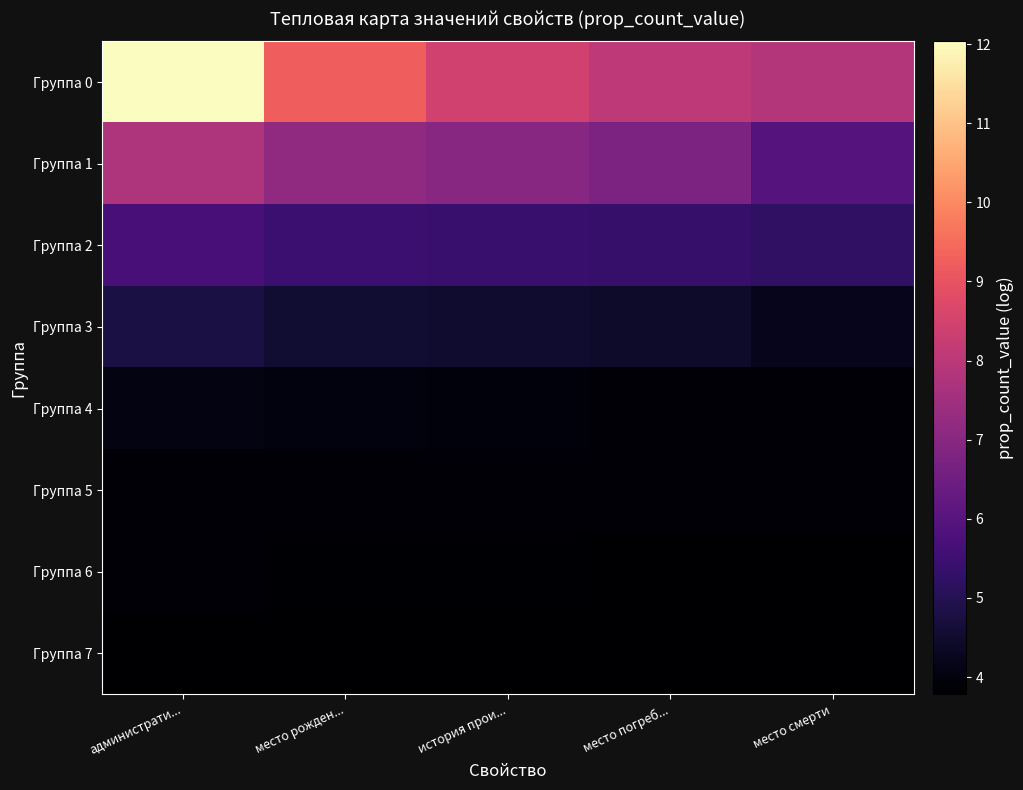

How many data points does each series have?

5